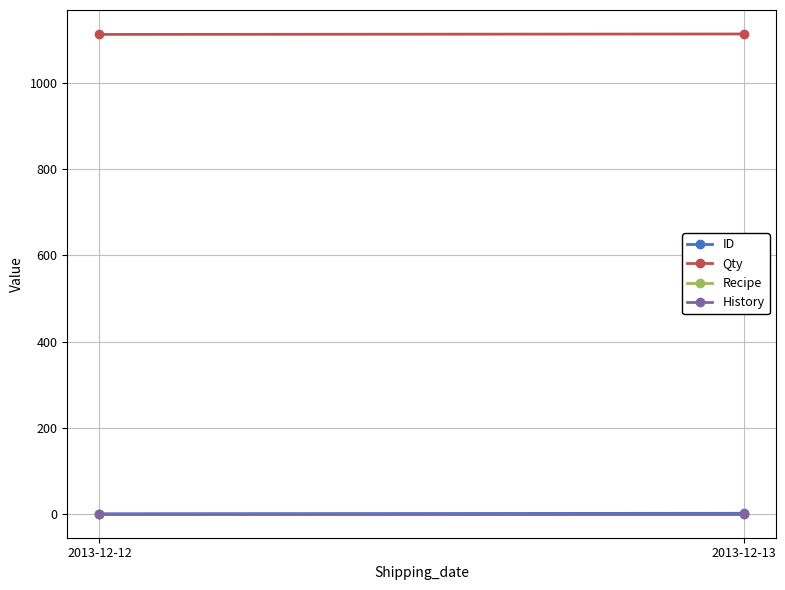

How many data points in Qty are less than 1113?

1